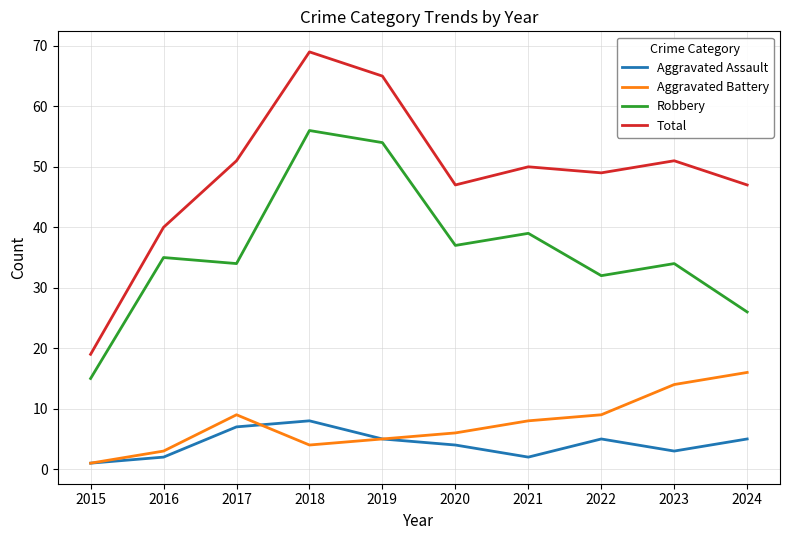

In Robbery, how many points are lower than both neighbors (excluding endpoints)?

3